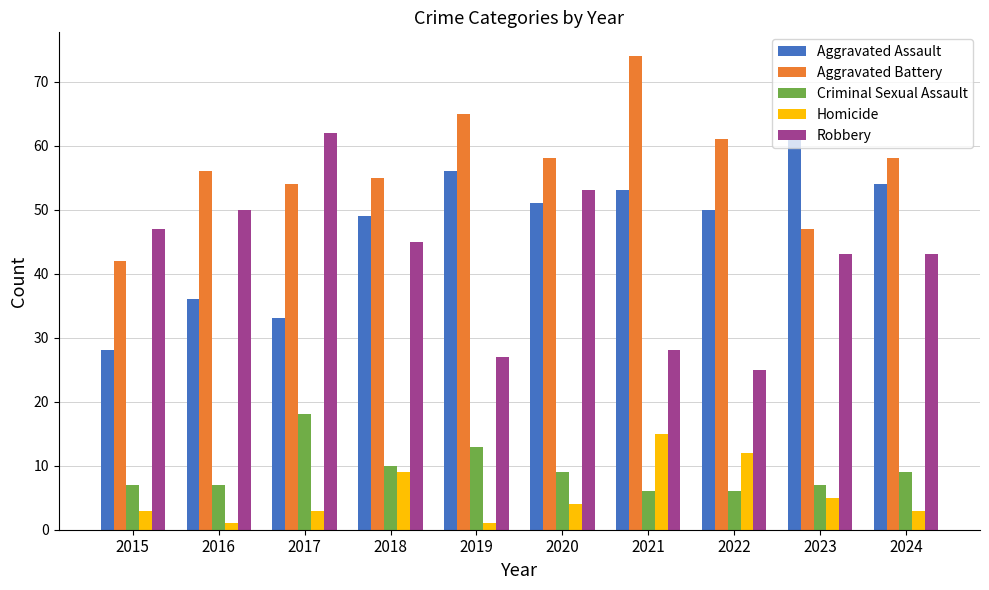

Reading left to right, what are all the values shown in this chart?

Aggravated Assault: 28	36	33	49	56	51	53	50	62	54
Aggravated Battery: 42	56	54	55	65	58	74	61	47	58
Criminal Sexual Assault: 7	7	18	10	13	9	6	6	7	9
Homicide: 3	1	3	9	1	4	15	12	5	3
Robbery: 47	50	62	45	27	53	28	25	43	43